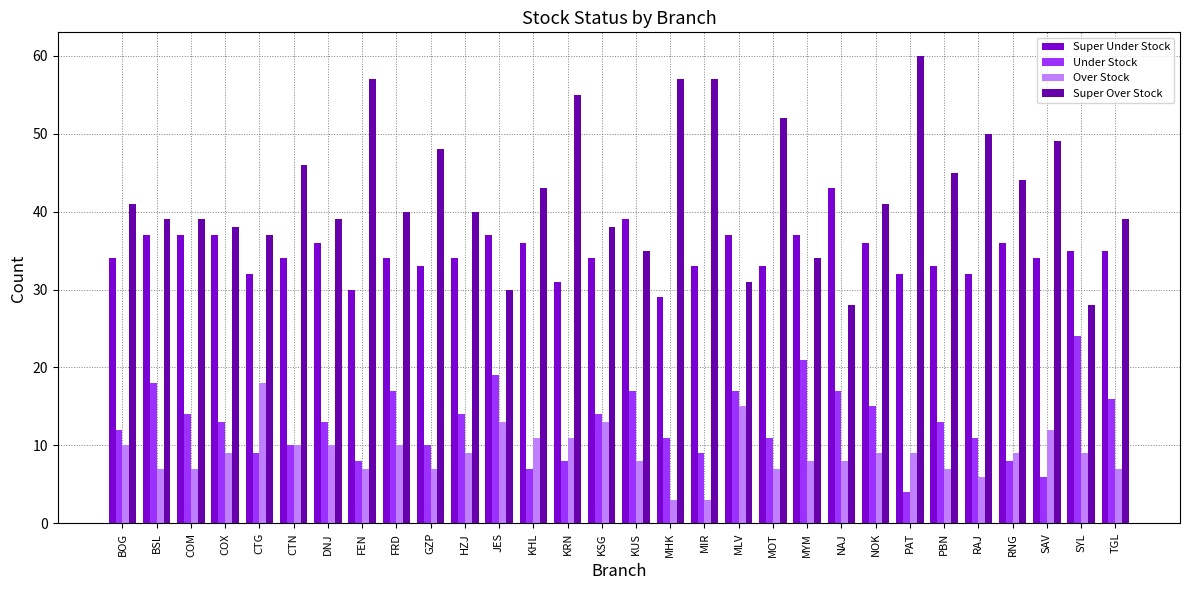

What is the sum of all Over Stock values?

272